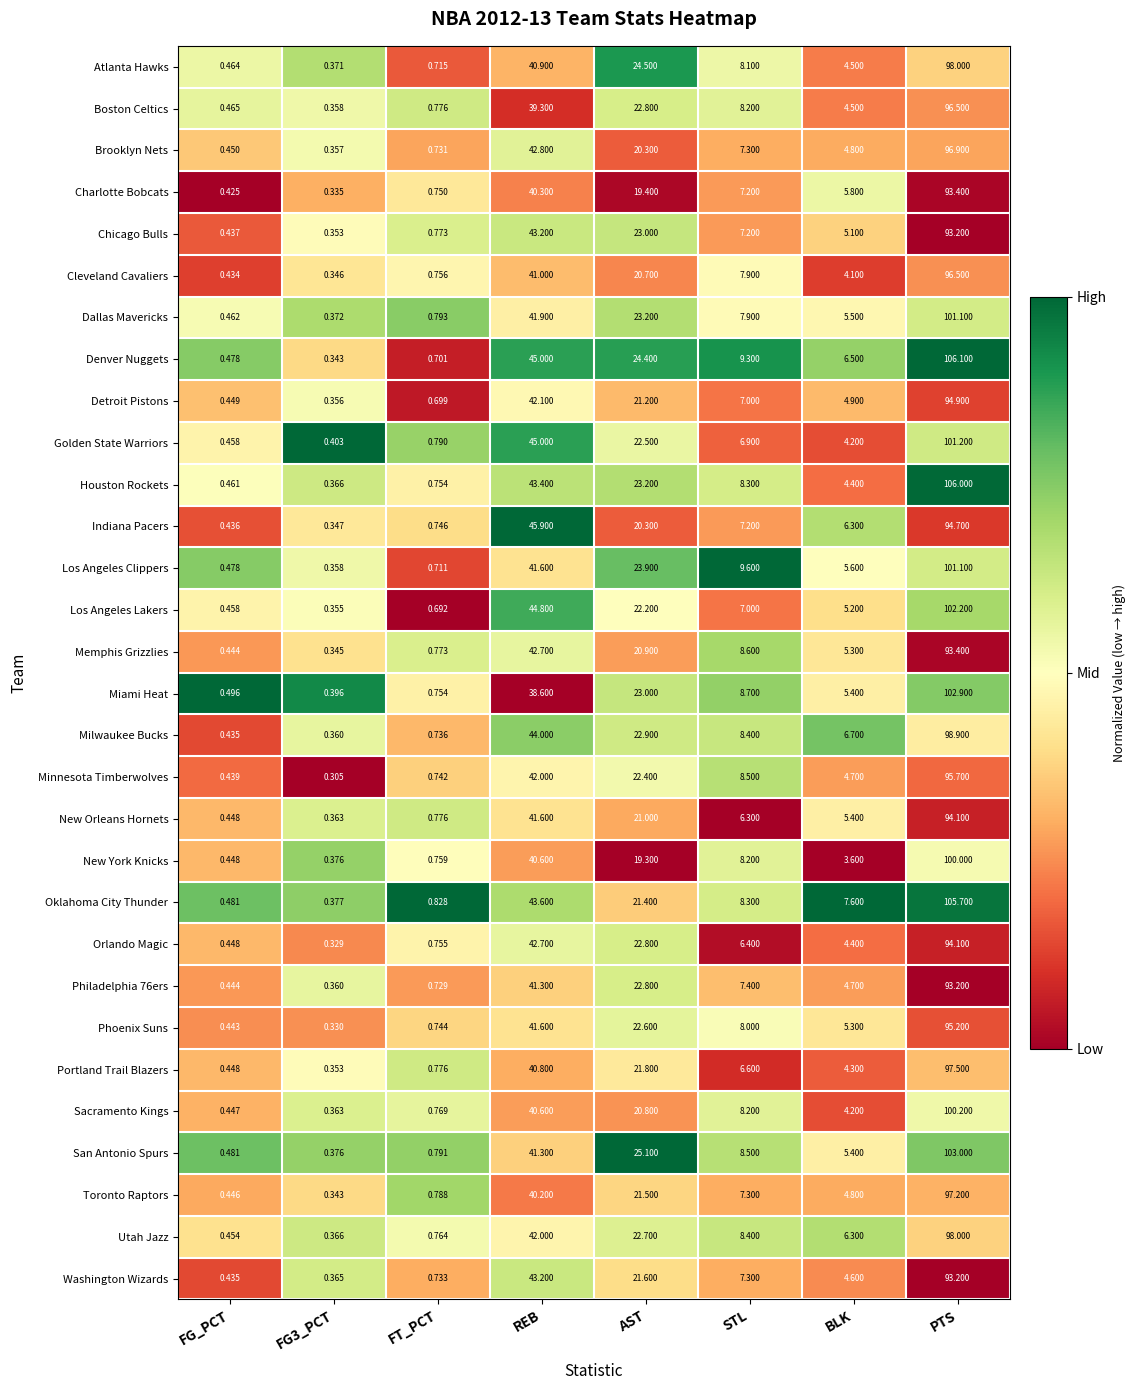

What is the difference between the highest and lowest values at AST?

5.8